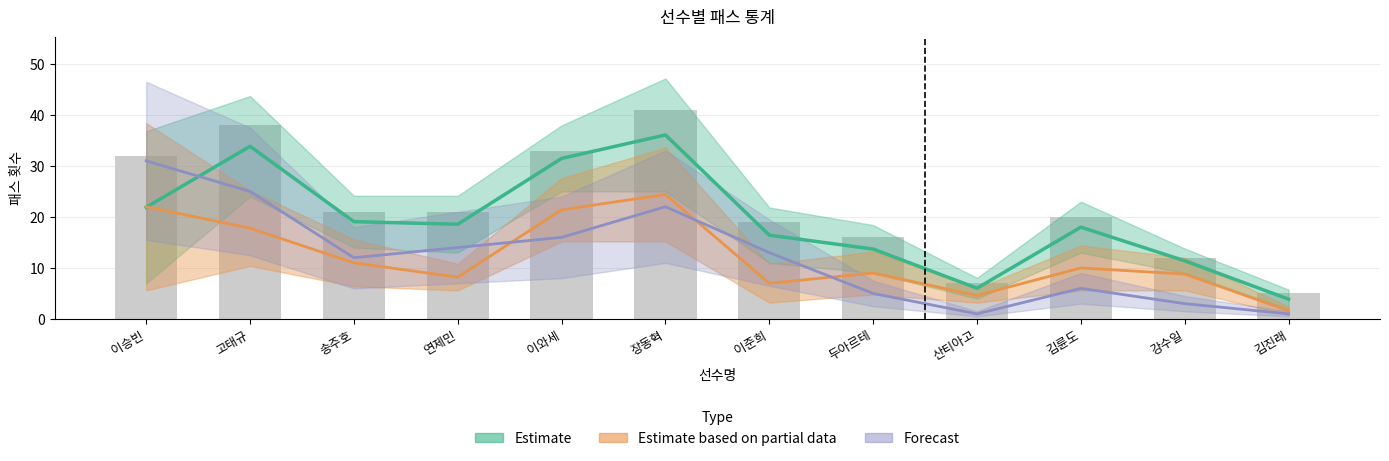

List the labels in order of 전방 패스 시도 value, largest first.

이승빈, 고태규, 장동혁, 이와세, 연제민, 이준희, 송주호, 김륜도, 두아르테, 강수일, 산티아고, 김진래